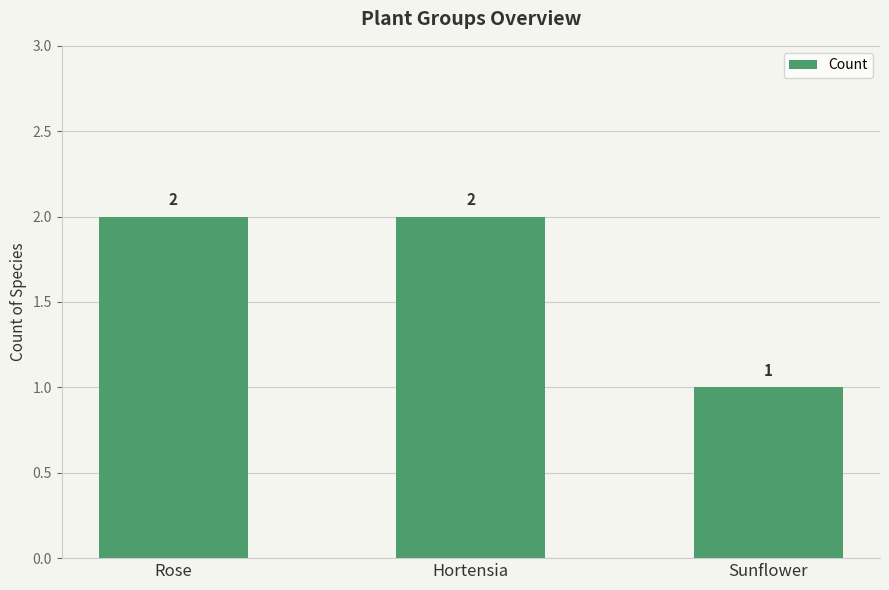

What is the greatest value displayed?

2